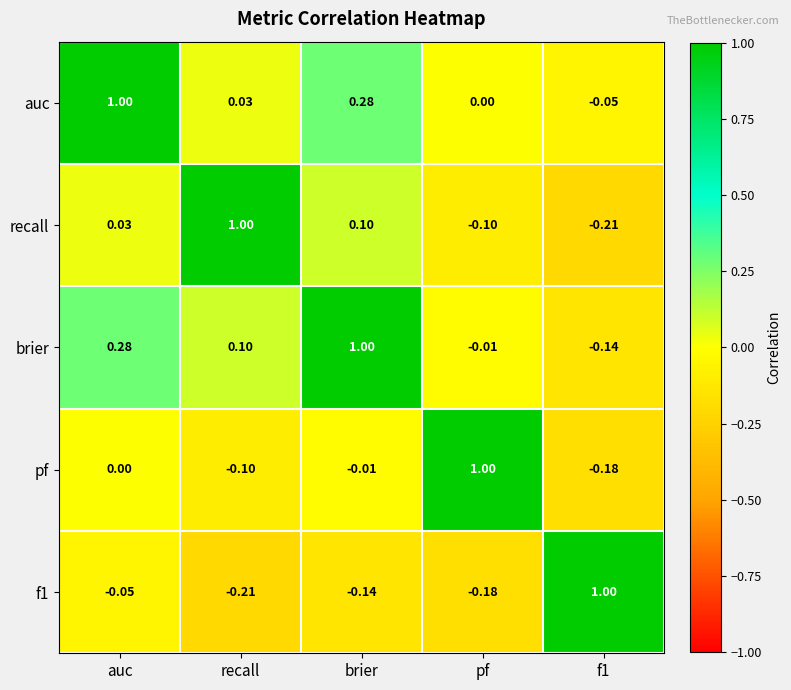

Where does the recall series first go above 0?

auc